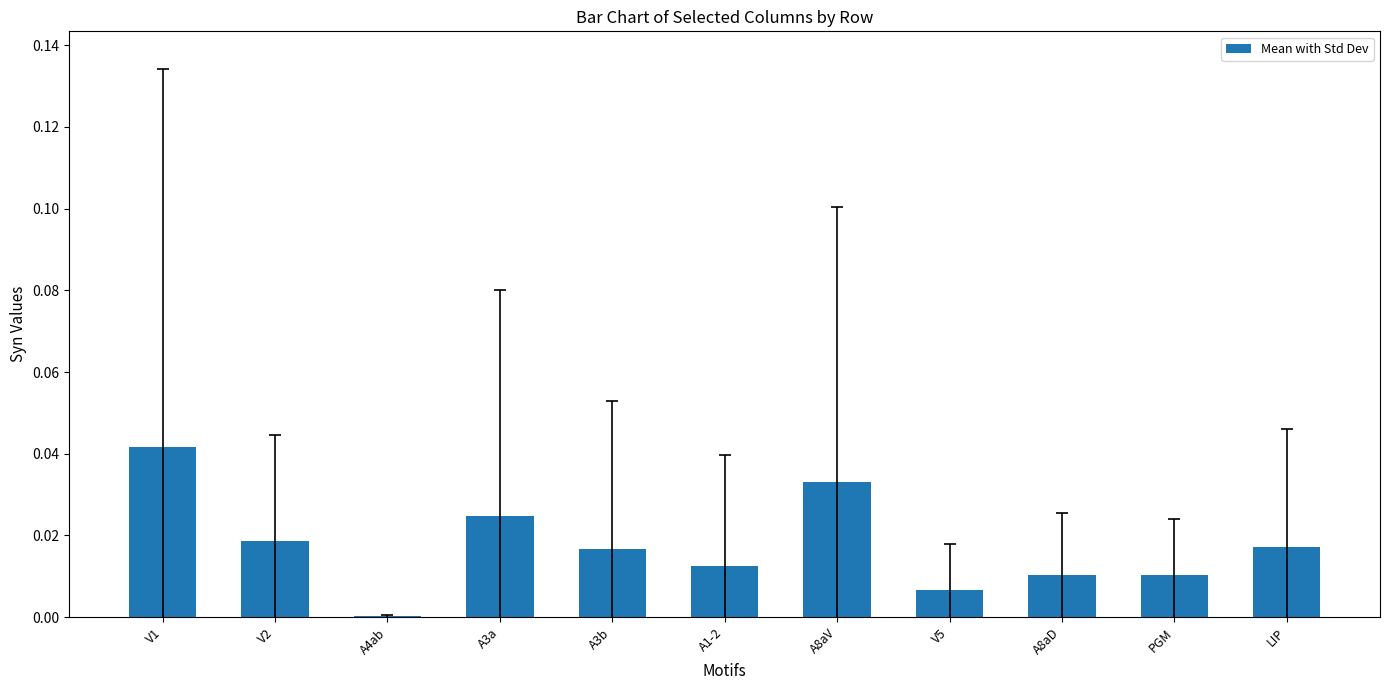

Between LIP and A8aD, which is larger?

LIP